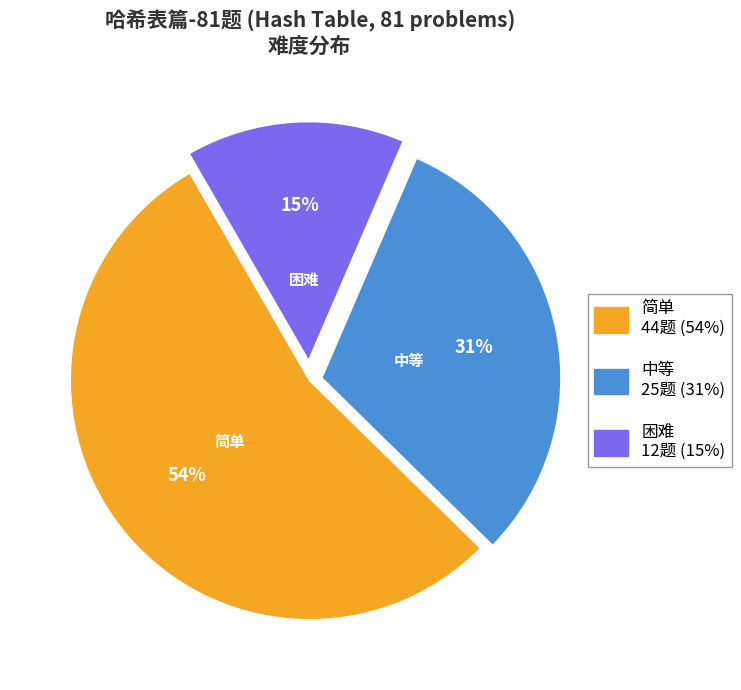

Which has a higher value, 困难 or 简单?

简单